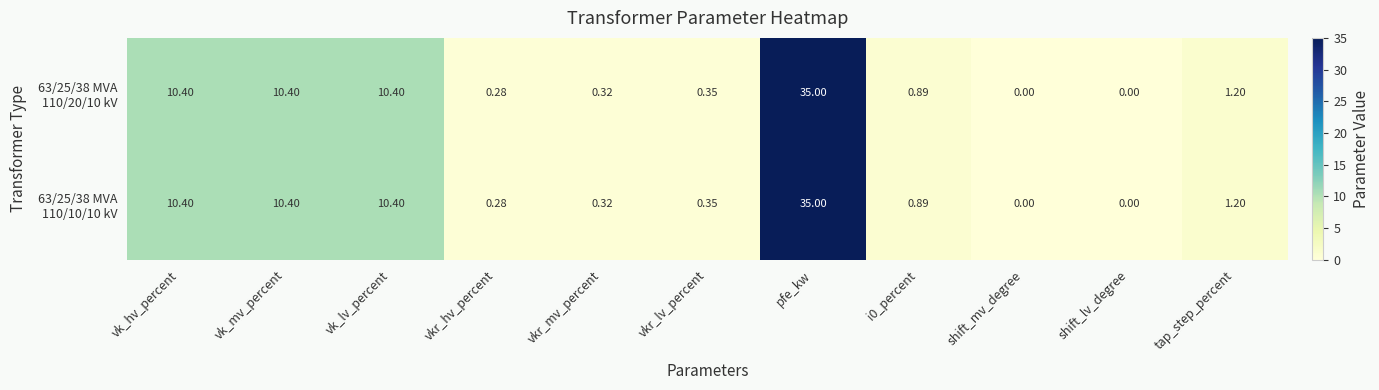

At which category does the chart reach its peak across all series?

pfe_kw